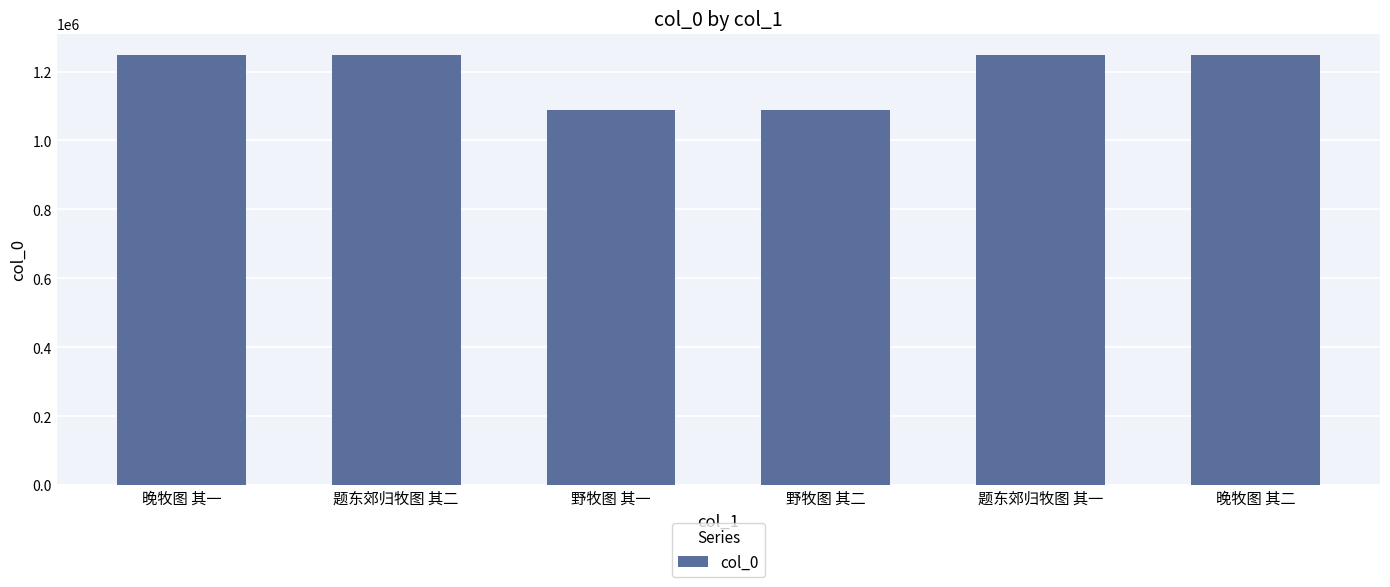

How many categories are shown in the chart?

6